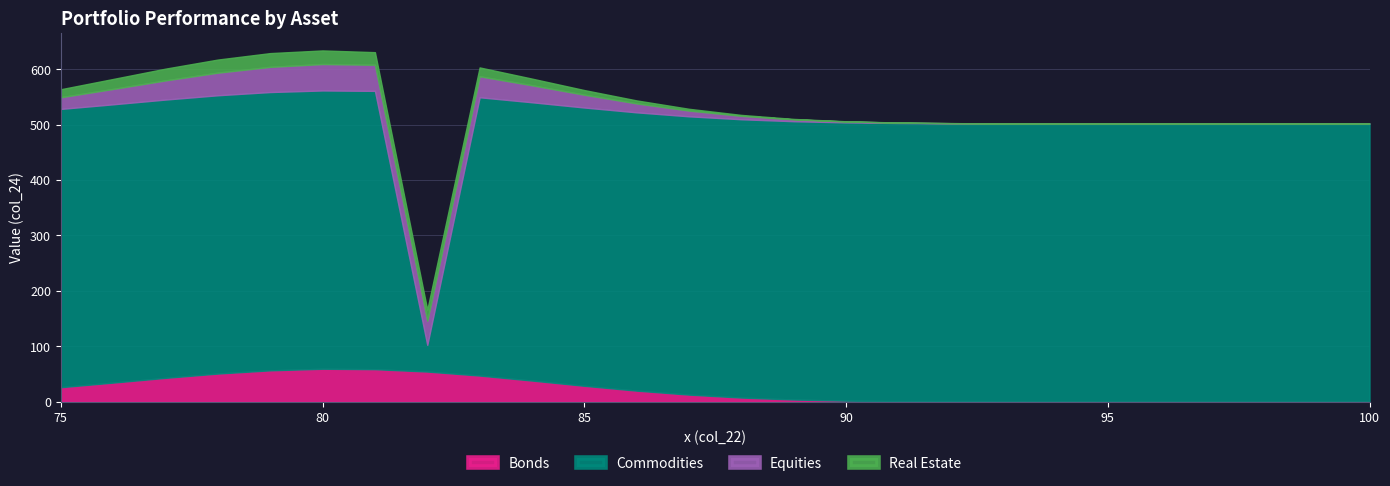

Rank the series by their maximum value, from highest to lowest.

Commodities, Bonds, Equities, Real Estate